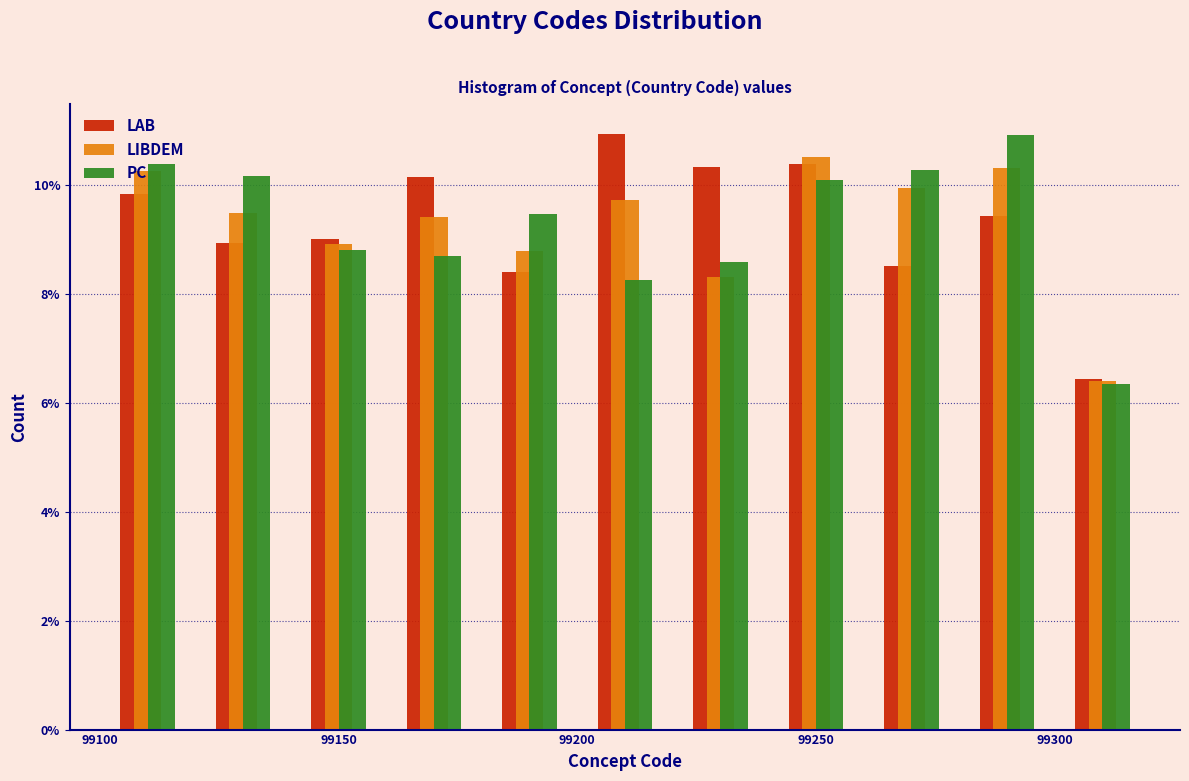

What is the height of the PC bar covering 99160 to 99180 on the x-axis? The values are not printed on the chart, so give them approximately, as read against the axis.

8.6